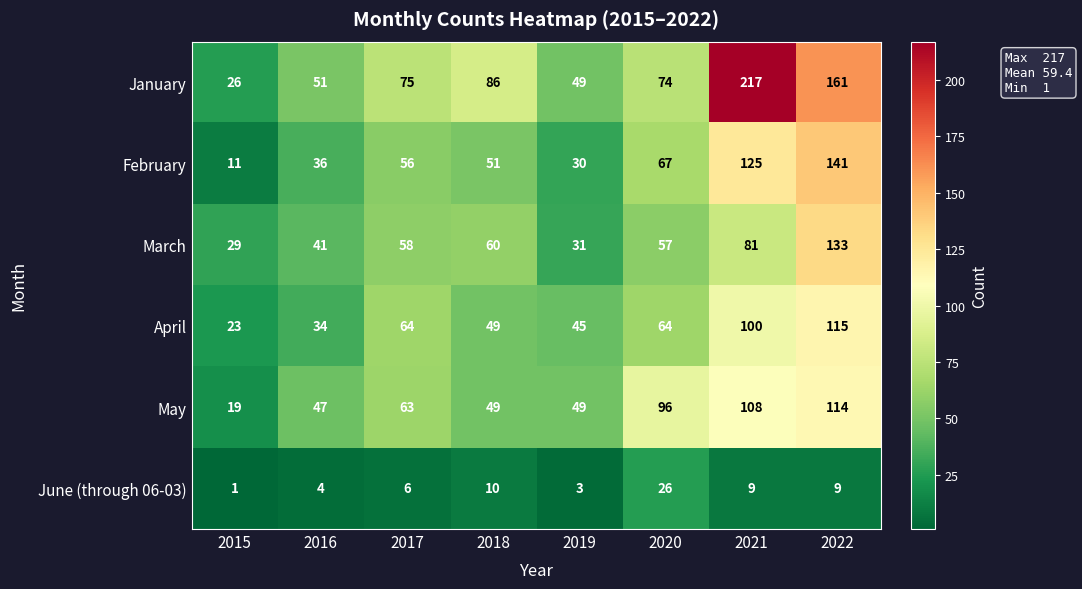

Rank the categories by January value from lowest to highest.

2015, 2019, 2016, 2020, 2017, 2018, 2022, 2021